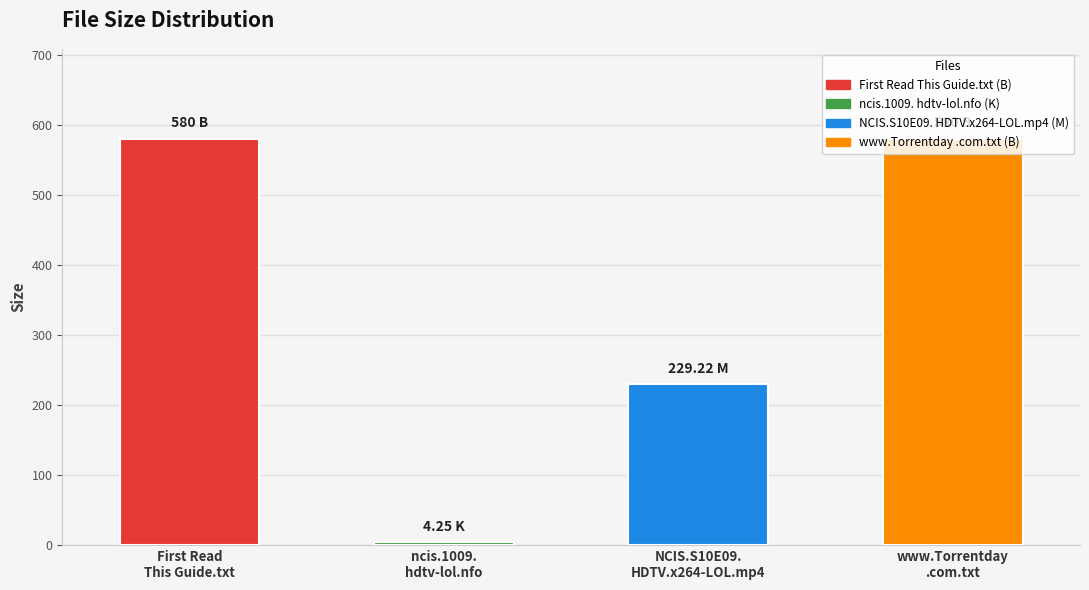

Count the number of categories in the chart.

4